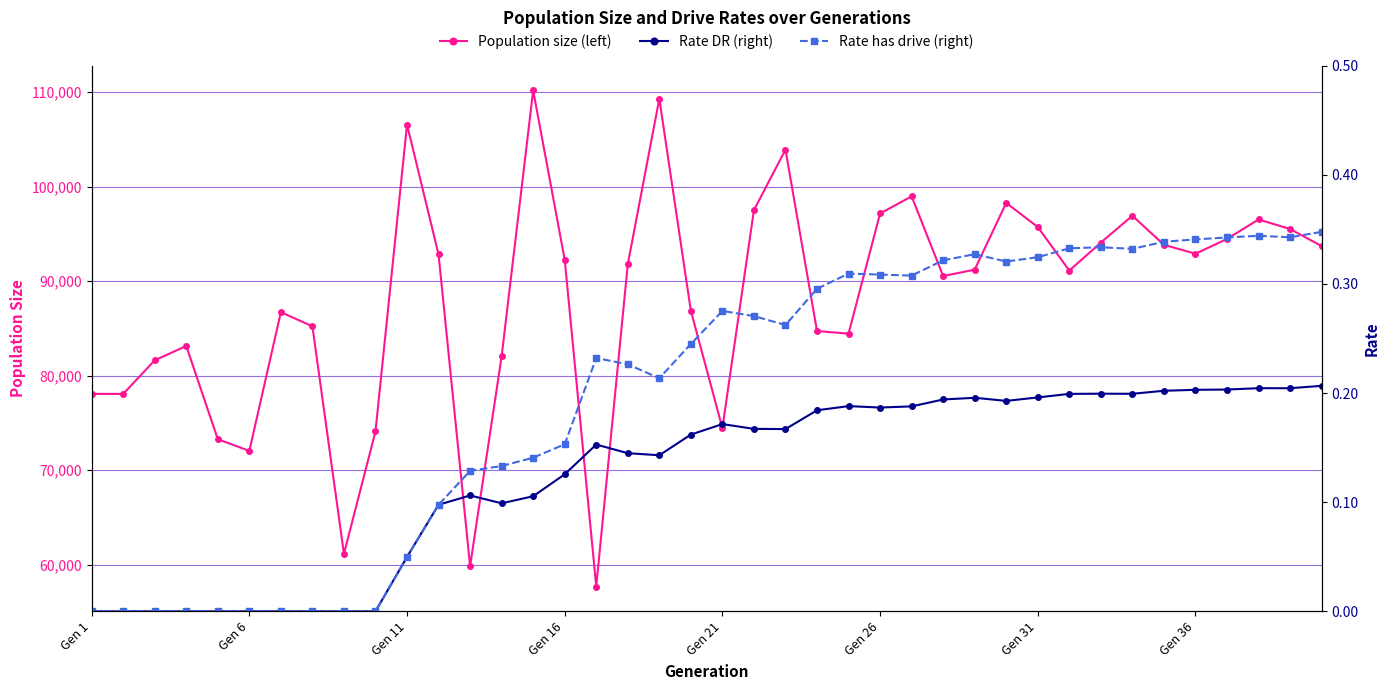

True or false: Rate DR (right) has more than 0 points higher than both neighbors.

True